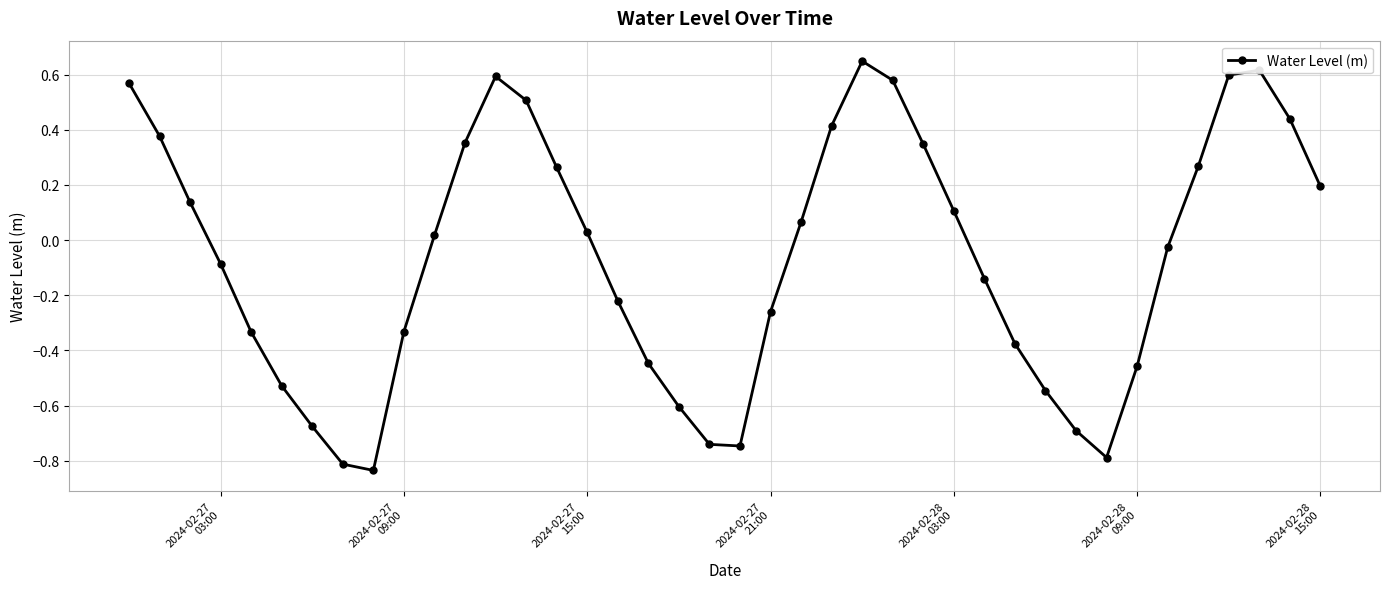

What is the difference between the second highest and minimum values?

1.5